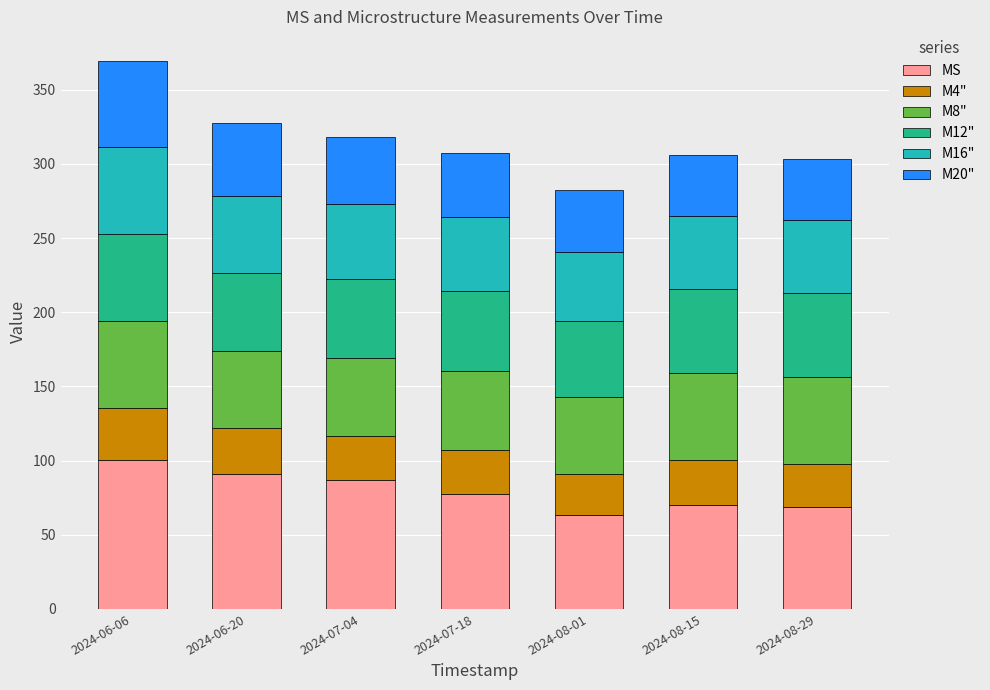

What is the total value across all series at 2024-06-06?

369.1